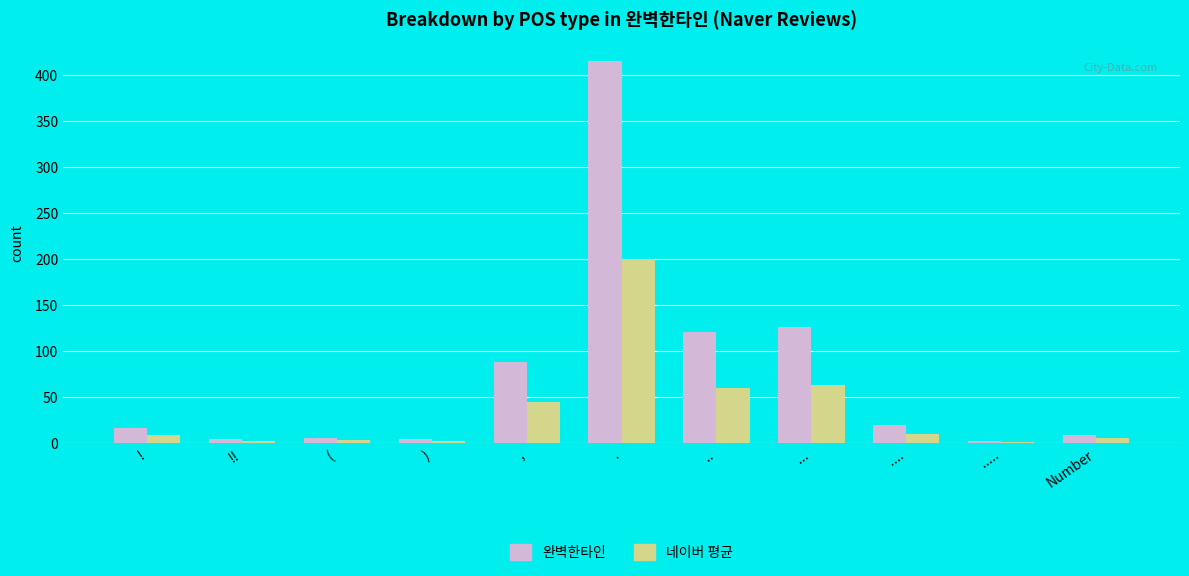

Which series has the largest total across all categories?

완벽한타인